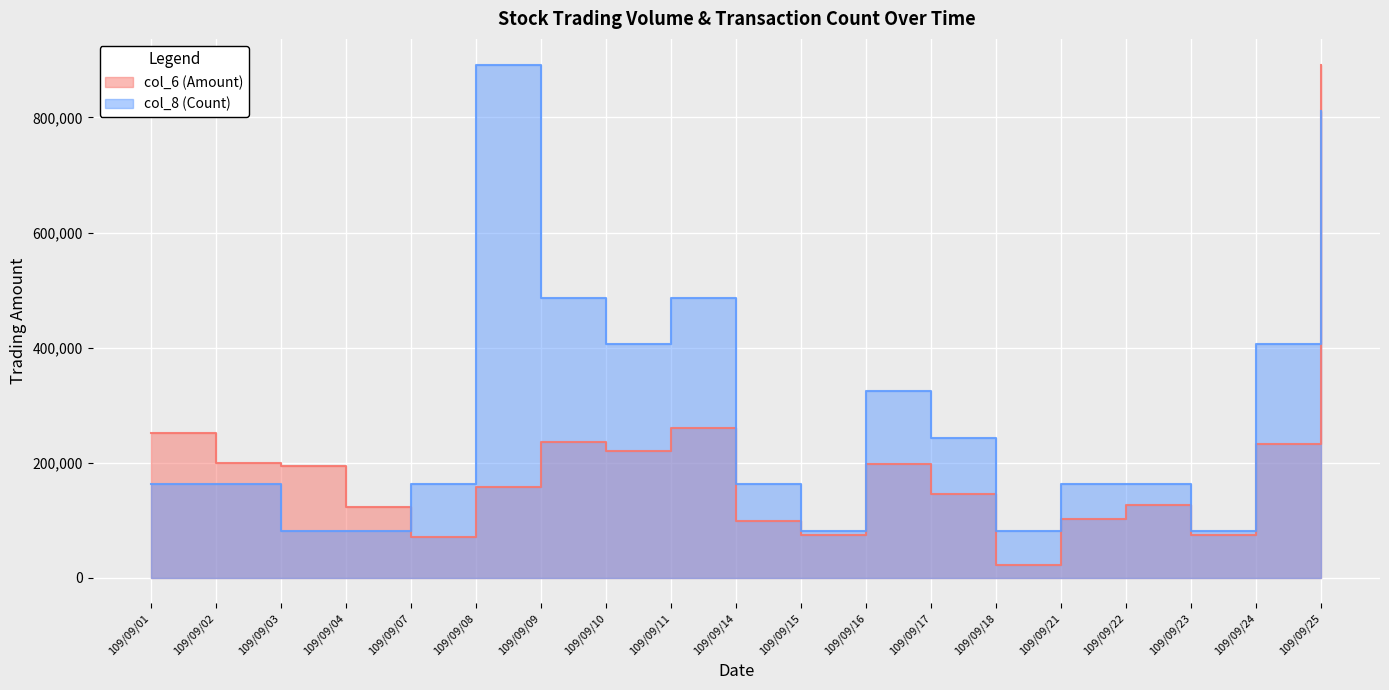

What is the sum of the col_6 (Amount) values at 109/09/23 and 109/09/14?

173710.0